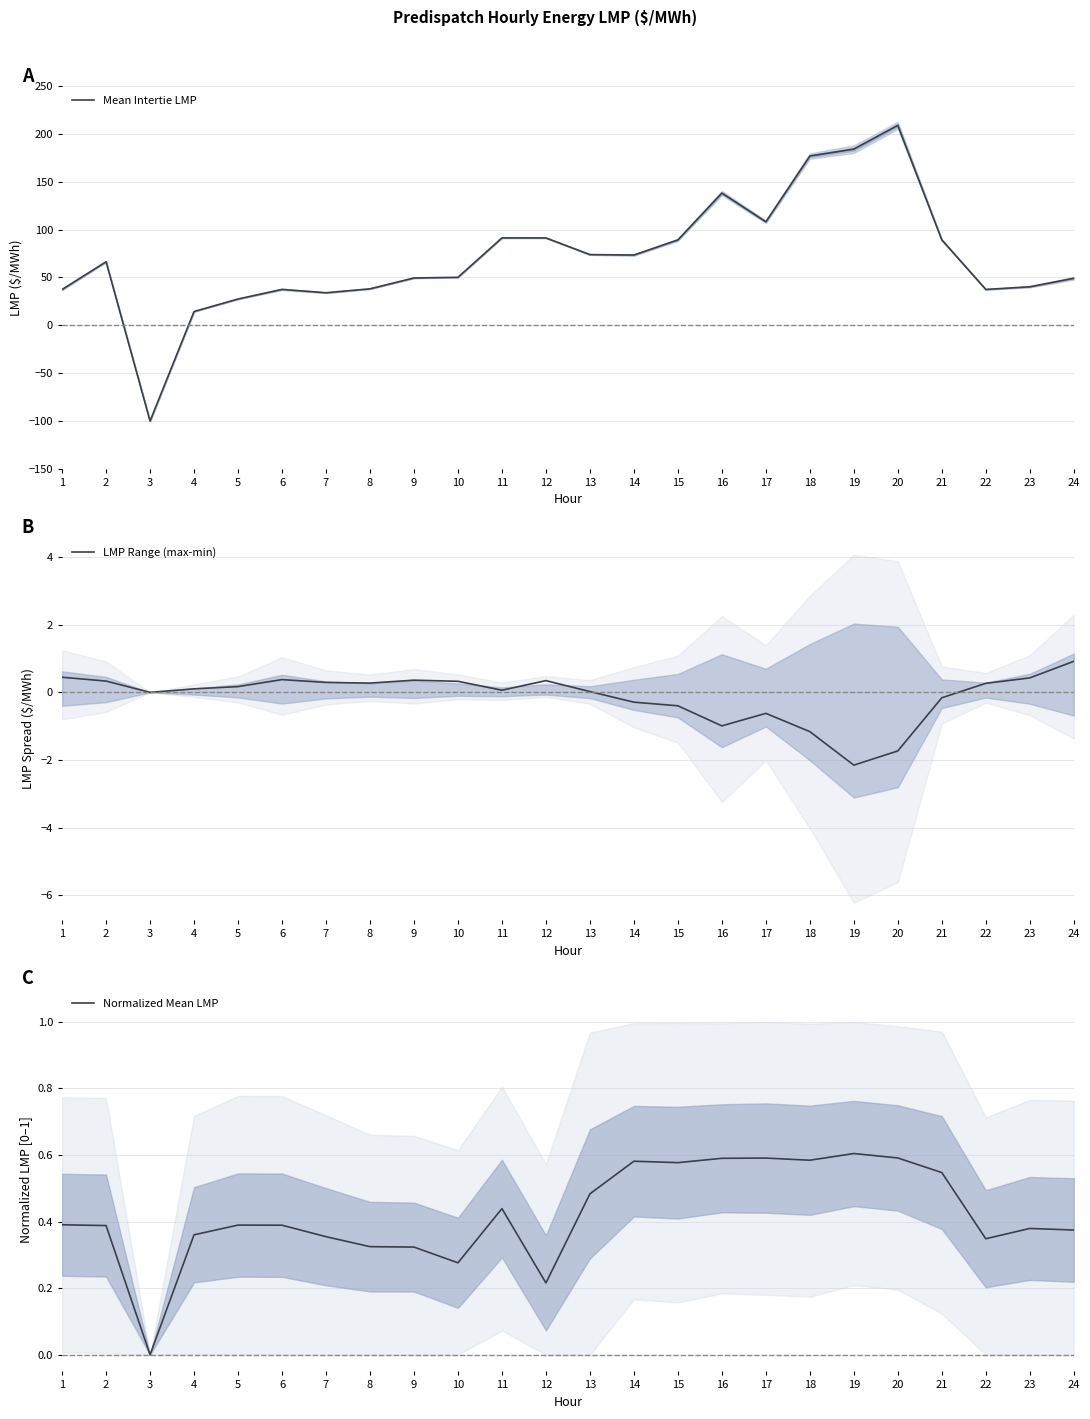

List the labels in order of Normalized Mean LMP value, smallest first.

3, 12, 10, 9, 8, 22, 7, 4, 24, 23, 2, 6, 5, 1, 11, 13, 21, 15, 14, 18, 16, 17, 20, 19